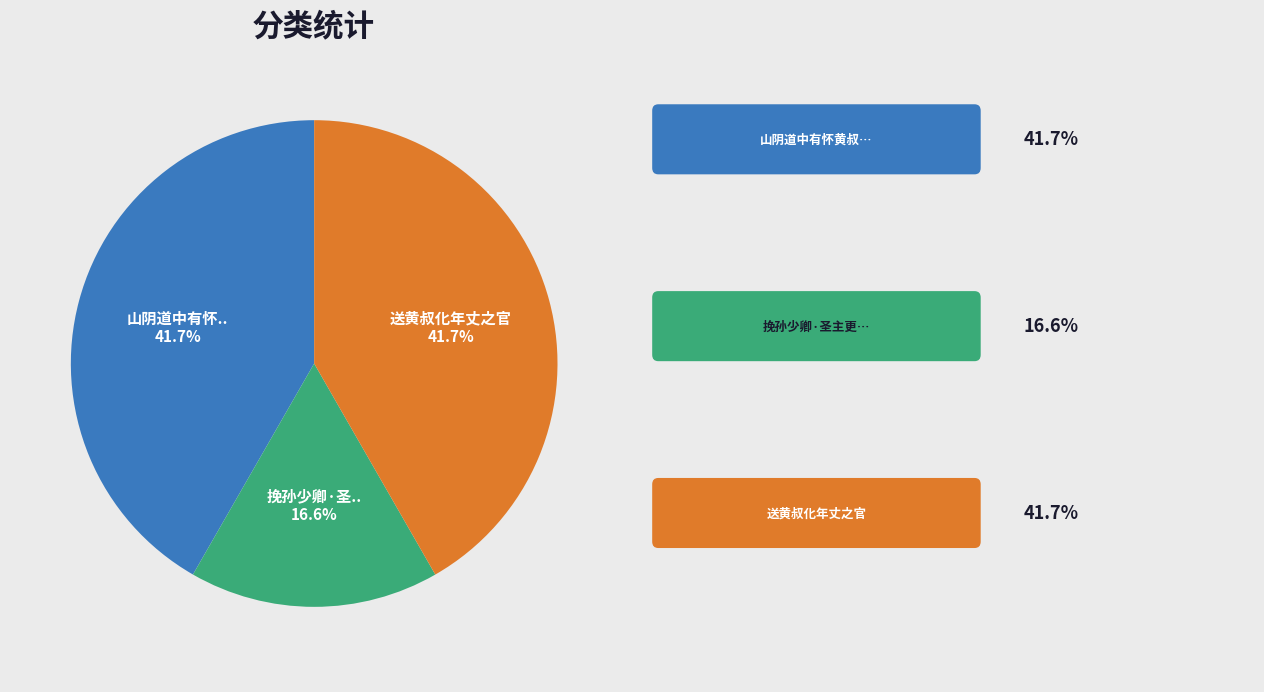

Is there any slice that represents more than half of the pie?

No